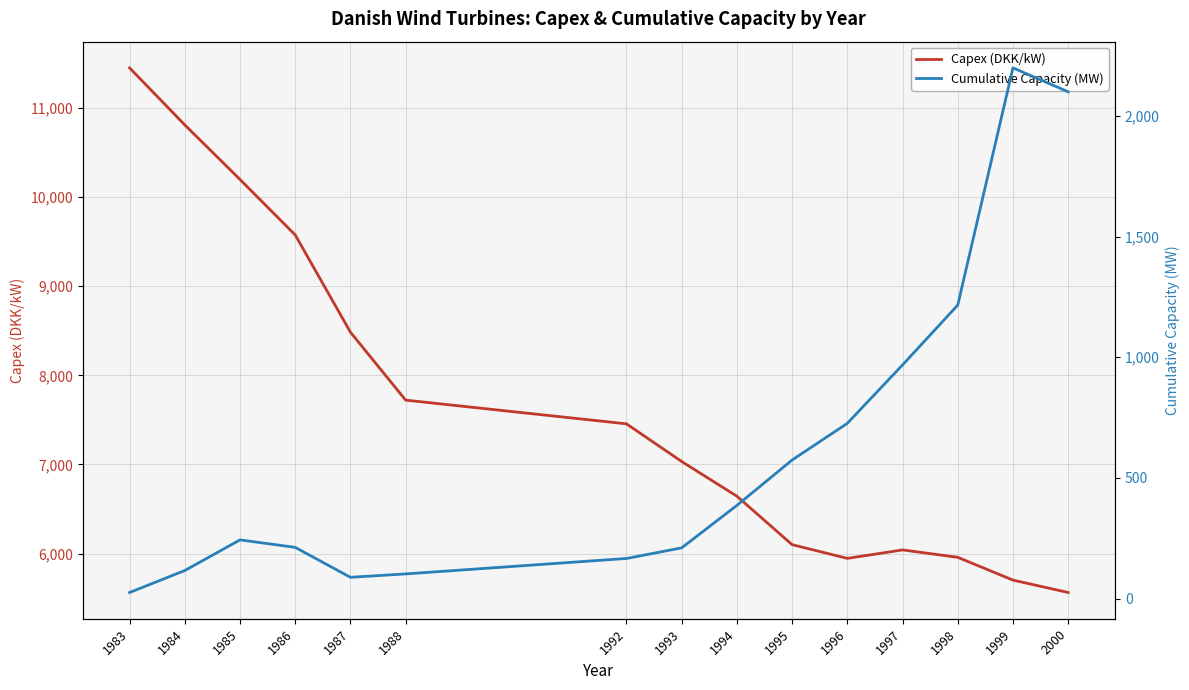

At which category does Cumulative Capacity (MW) reach its first local peak?

1985